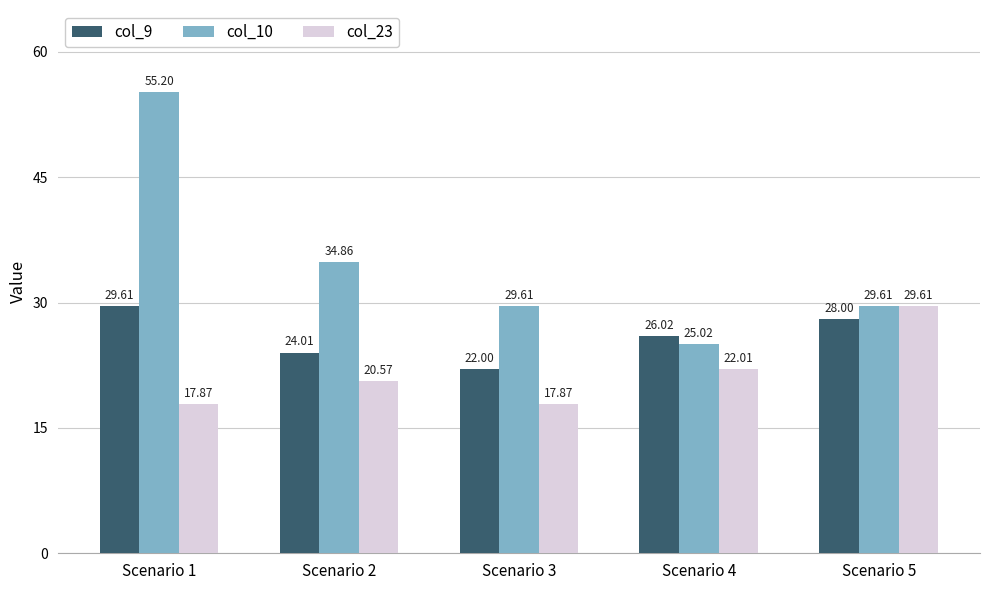

At which category does the chart reach its peak across all series?

Scenario 1